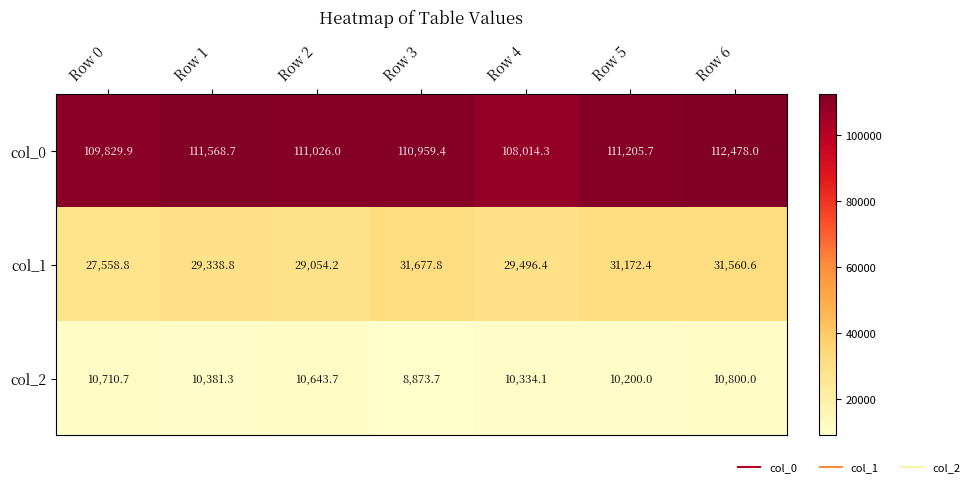

Rank the categories by col_2 value from highest to lowest.

Row 6, Row 0, Row 2, Row 1, Row 4, Row 5, Row 3